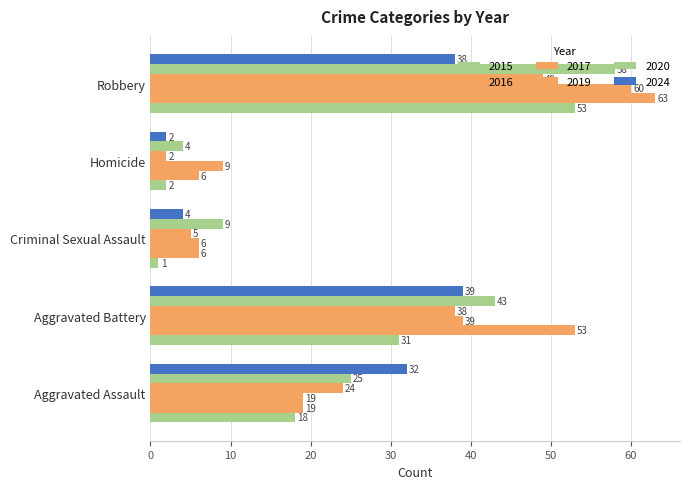

What is the average value of the 2019 series?

24